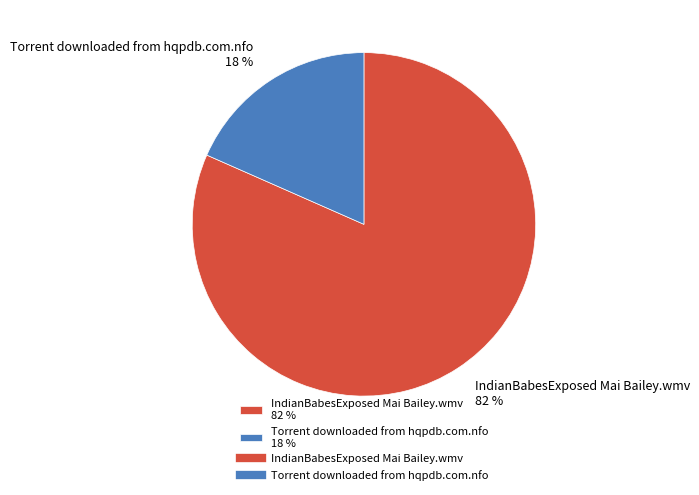

How many segments does this pie chart have?

2